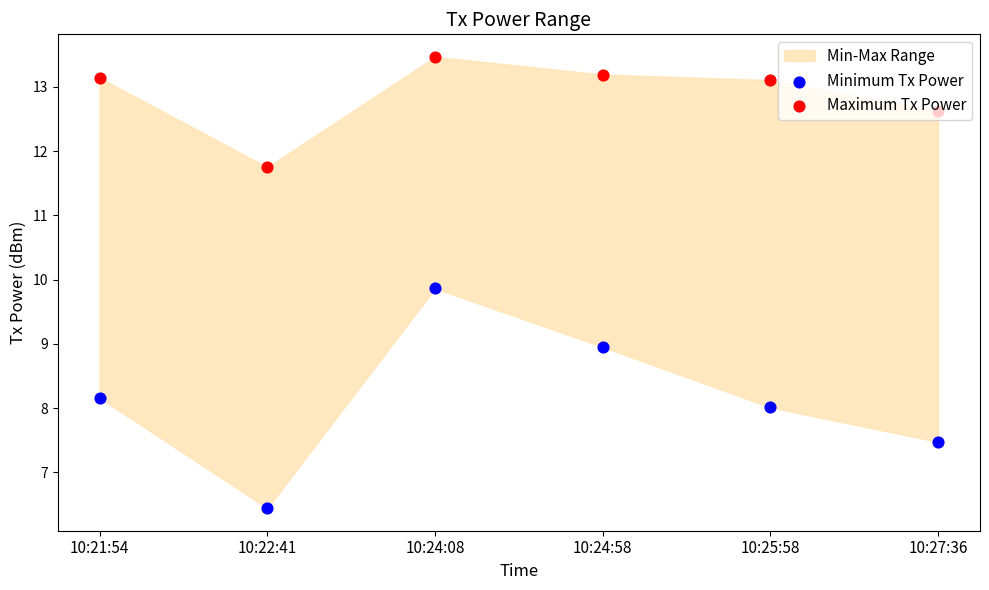

Is the value of Maximum Tx Power at 10:22:41 greater than the value of Minimum Tx Power at 10:27:36?

Yes